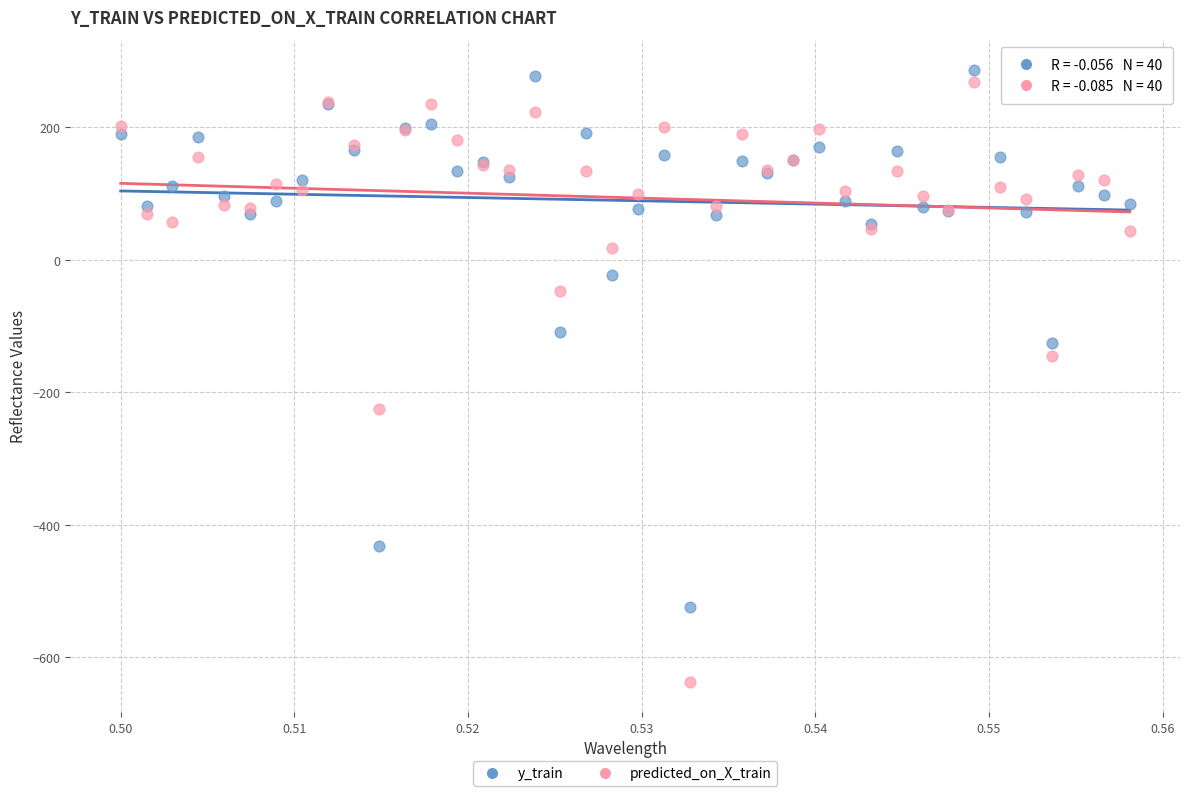

What are all the series names shown in the legend?

y_train, predicted_on_X_train